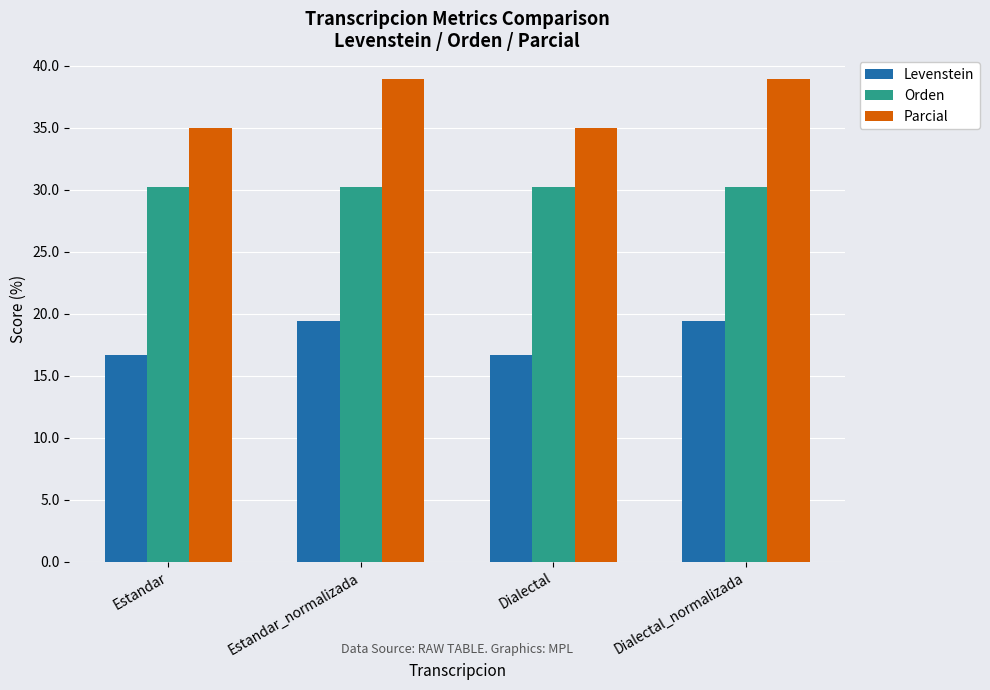

What are all the series names shown in the legend?

Levenstein, Orden, Parcial